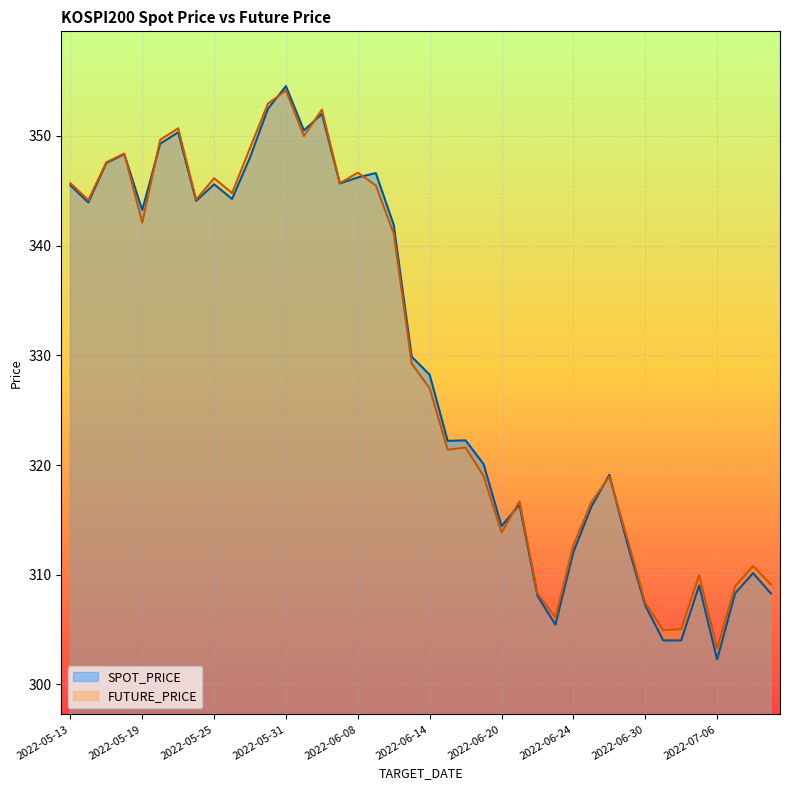

What is the maximum value shown in the chart?

354.5